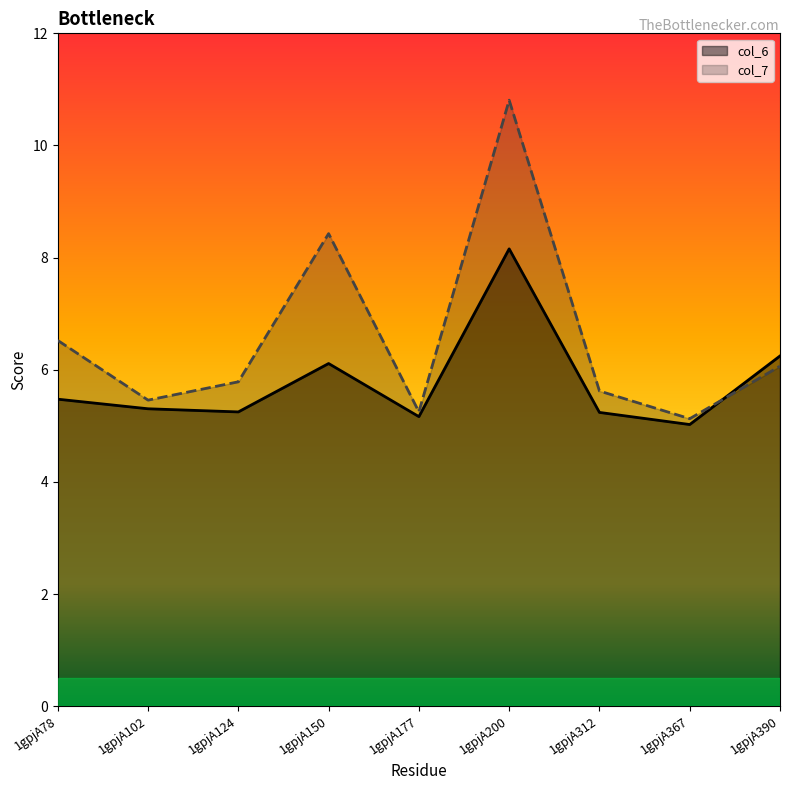

Reading left to right, transcribe all the data shown in this chart.

col_6: 1gpjA78=5.5	1gpjA102=5.3	1gpjA124=5.2	1gpjA150=6.1	1gpjA177=5.2	1gpjA200=8.2	1gpjA312=5.2	1gpjA367=5.0	1gpjA390=6.2
col_7: 1gpjA78=6.5	1gpjA102=5.5	1gpjA124=5.8	1gpjA150=8.4	1gpjA177=5.2	1gpjA200=10.8	1gpjA312=5.6	1gpjA367=5.1	1gpjA390=6.1